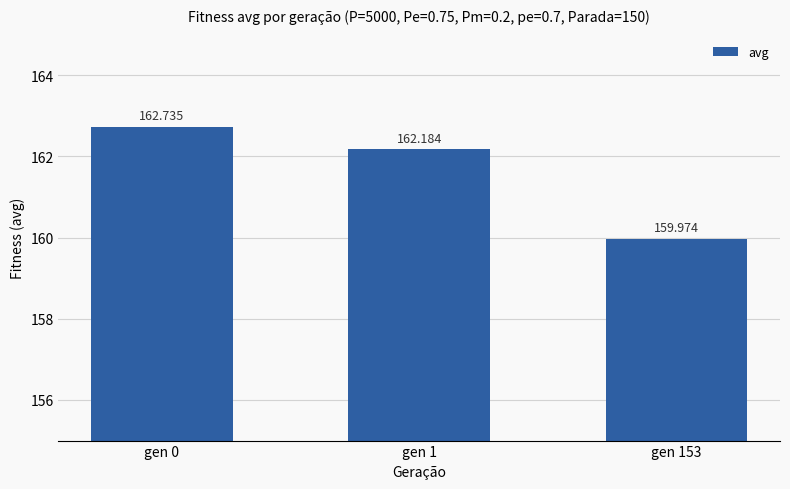

List the labels in order of value, largest first.

gen 0, gen 1, gen 153